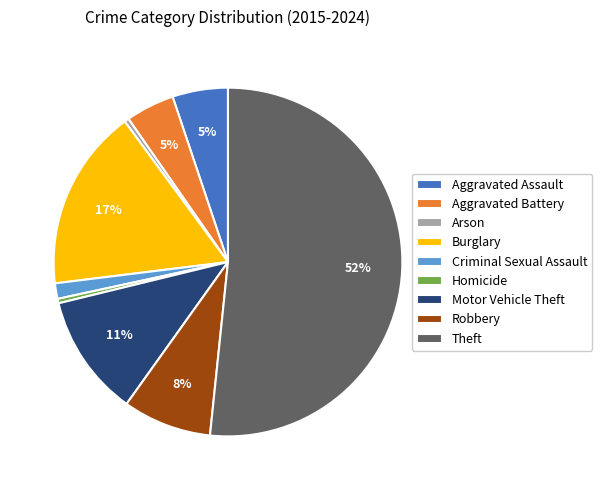

True or false: Robbery accounts for 8% of the total.

True